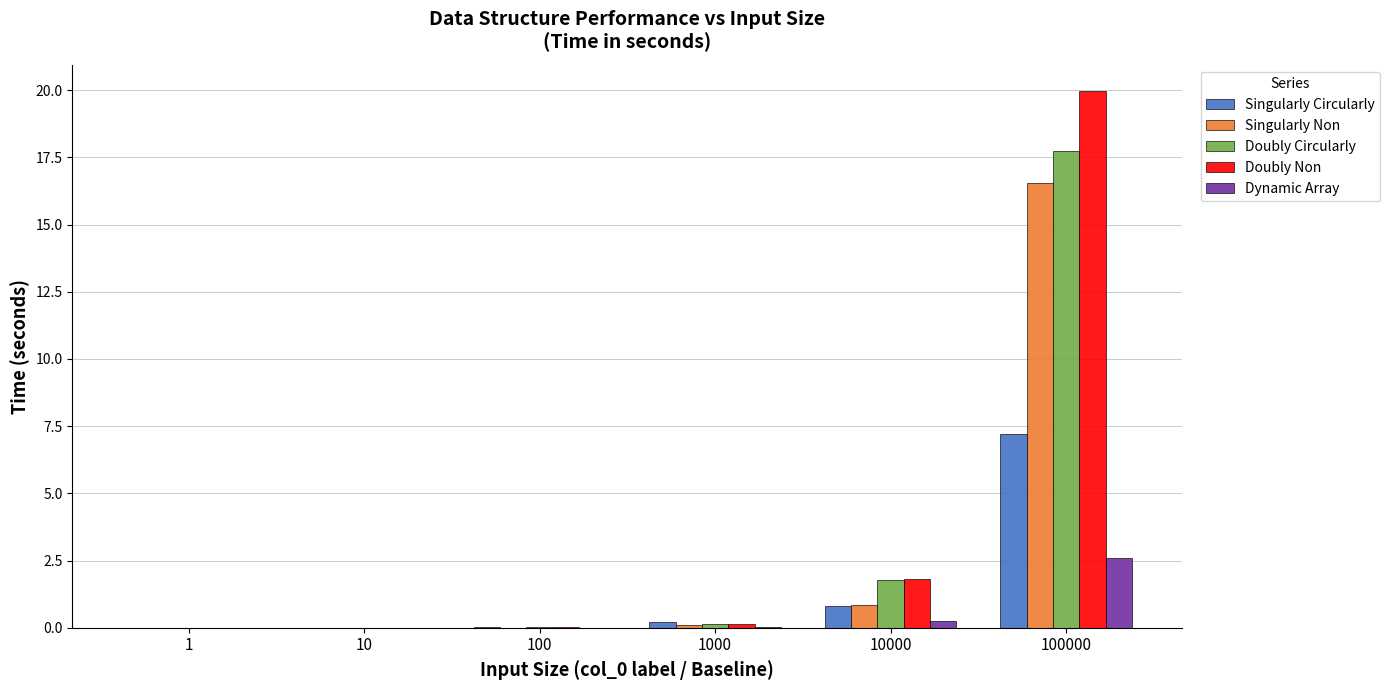

Between 1000 and 10000, which series saw the biggest shift?

Doubly Non